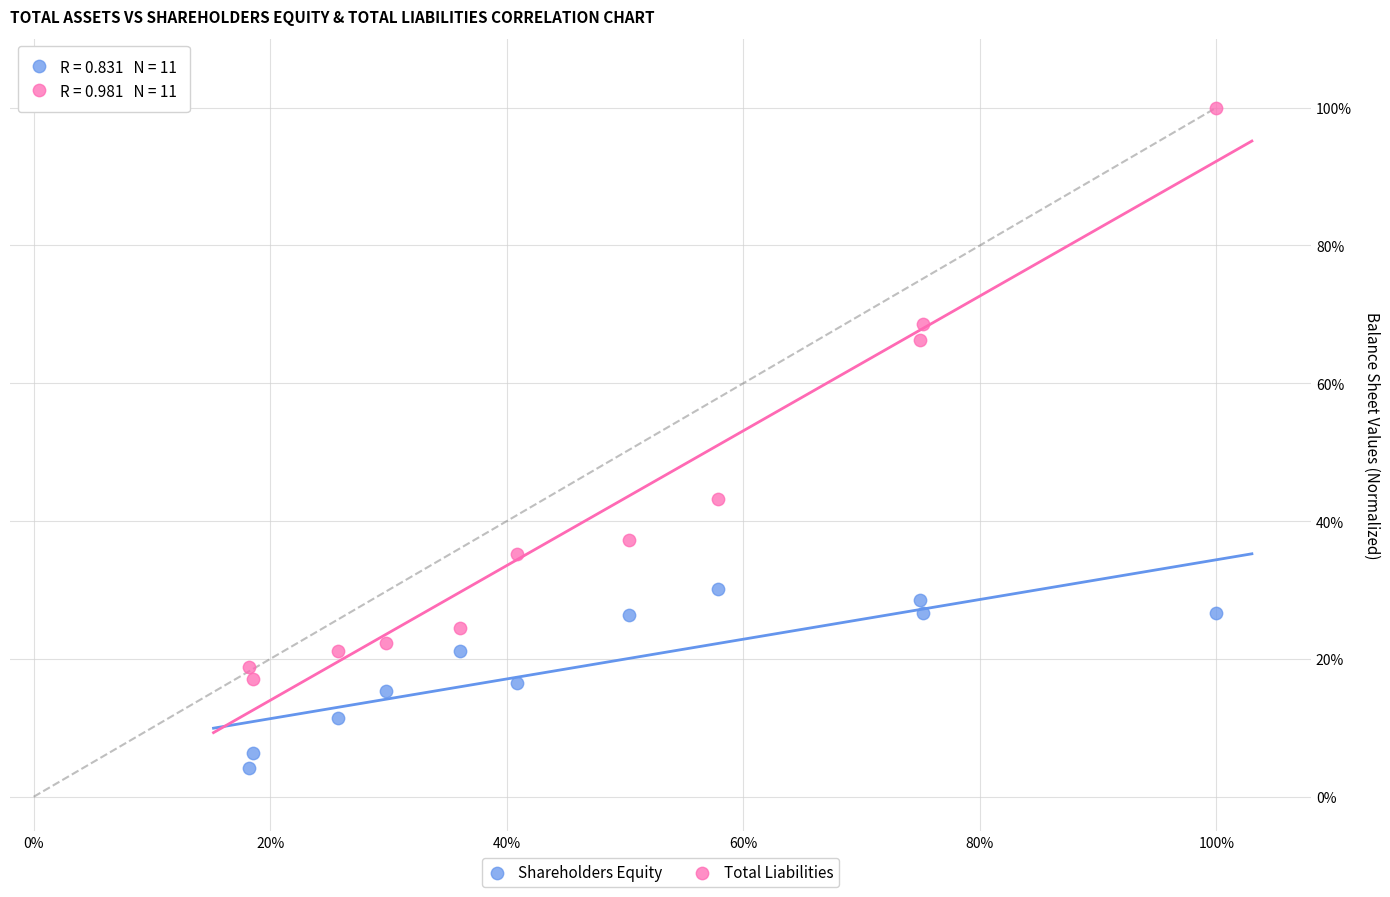

What are all the series names shown in the legend?

Shareholders Equity, Total Liabilities